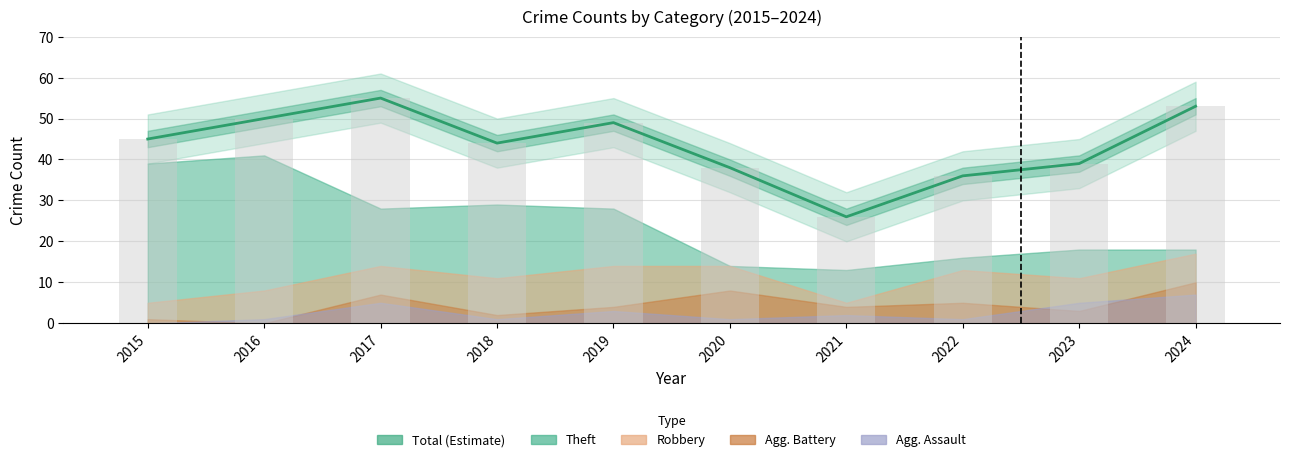

Which has a higher value, 2023 or 2024?

2024